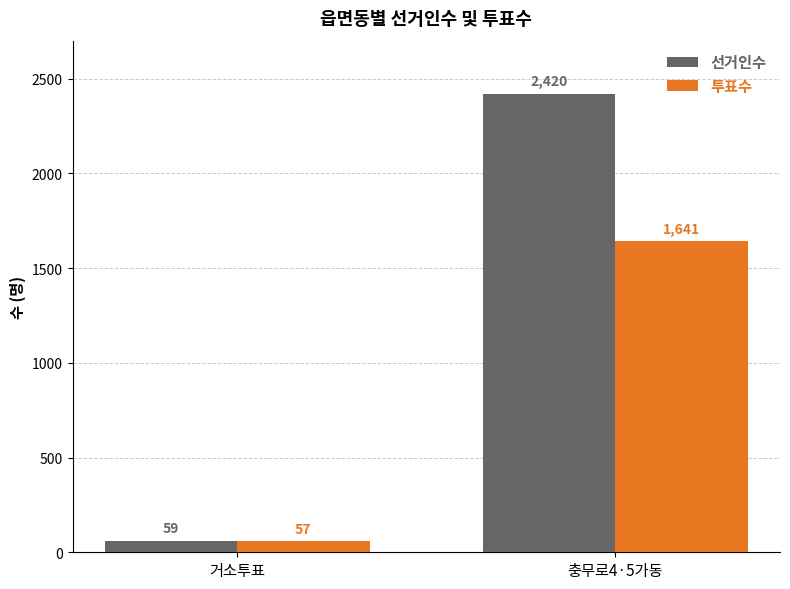

What are all the series names shown in the legend?

선거인수, 투표수